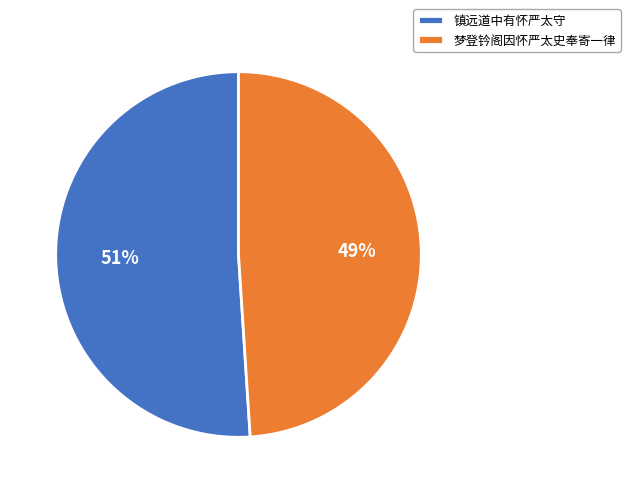

To the nearest percent, what is the combined percentage of 镇远道中有怀严太守 and 梦登钤阁因怀严太史奉寄一律?

100%